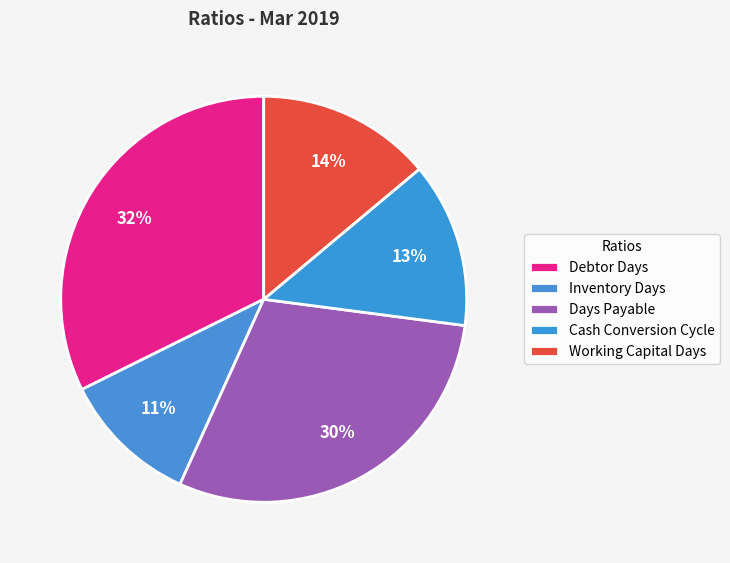

Which category has the biggest portion of the pie?

Debtor Days